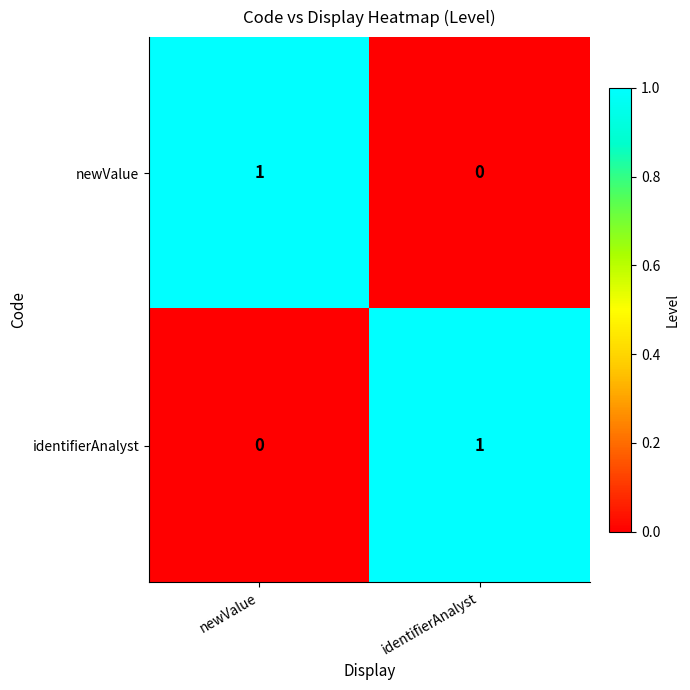

At which label does identifierAnalyst reach its peak?

identifierAnalyst